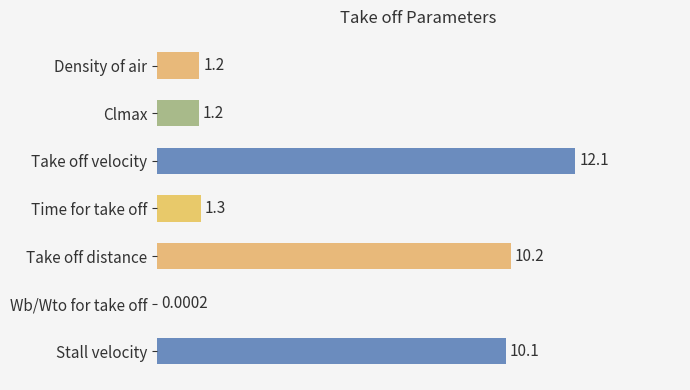

Between Time for take off and Density of air, which is larger?

Time for take off